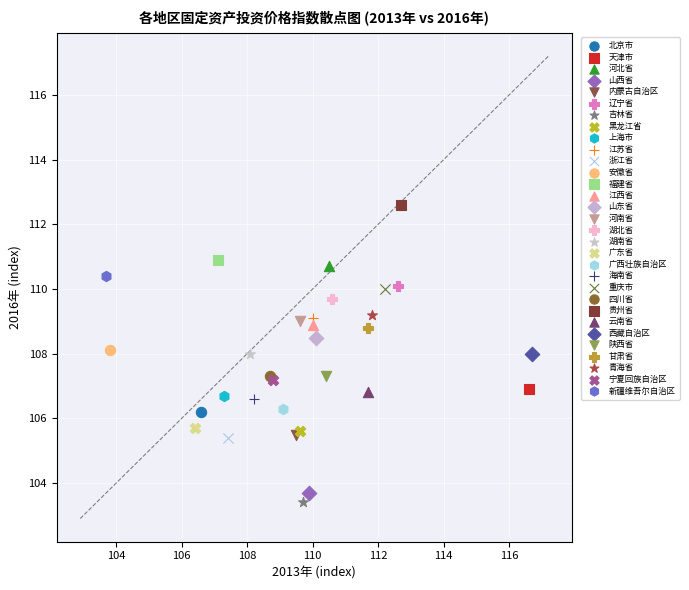

What are all the series names shown in the legend?

北京市, 天津市, 河北省, 山西省, 内蒙古自治区, 辽宁省, 吉林省, 黑龙江省, 上海市, 江苏省, 浙江省, 安徽省, 福建省, 江西省, 山东省, 河南省, 湖北省, 湖南省, 广东省, 广西壮族自治区, 海南省, 重庆市, 四川省, 贵州省, 云南省, 西藏自治区, 陕西省, 甘肃省, 青海省, 宁夏回族自治区, 新疆维吾尔自治区